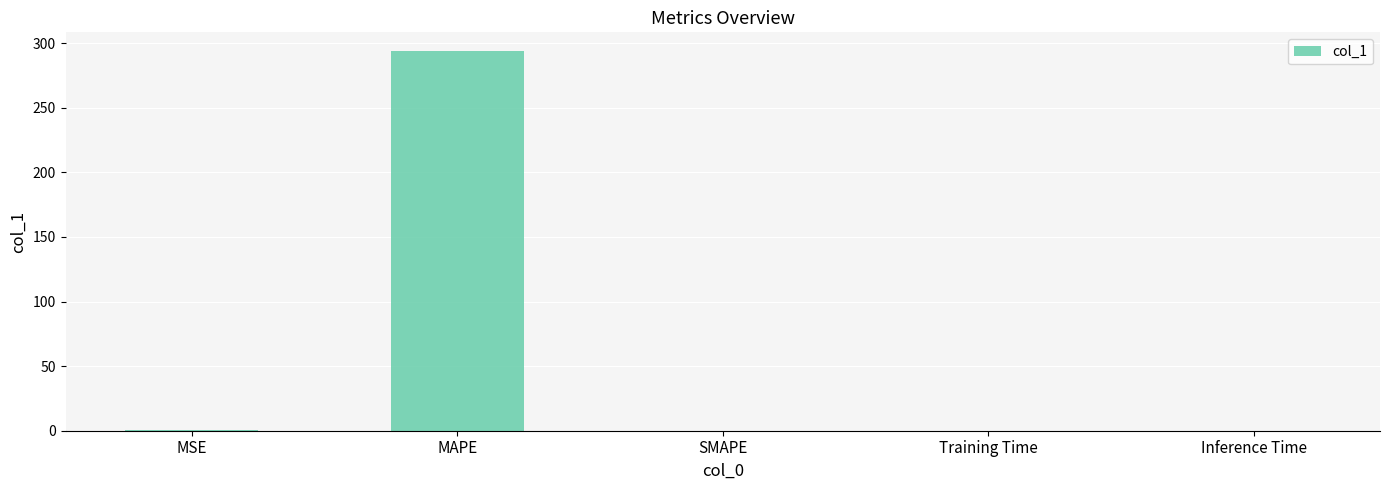

Read the value at MAPE.

293.8